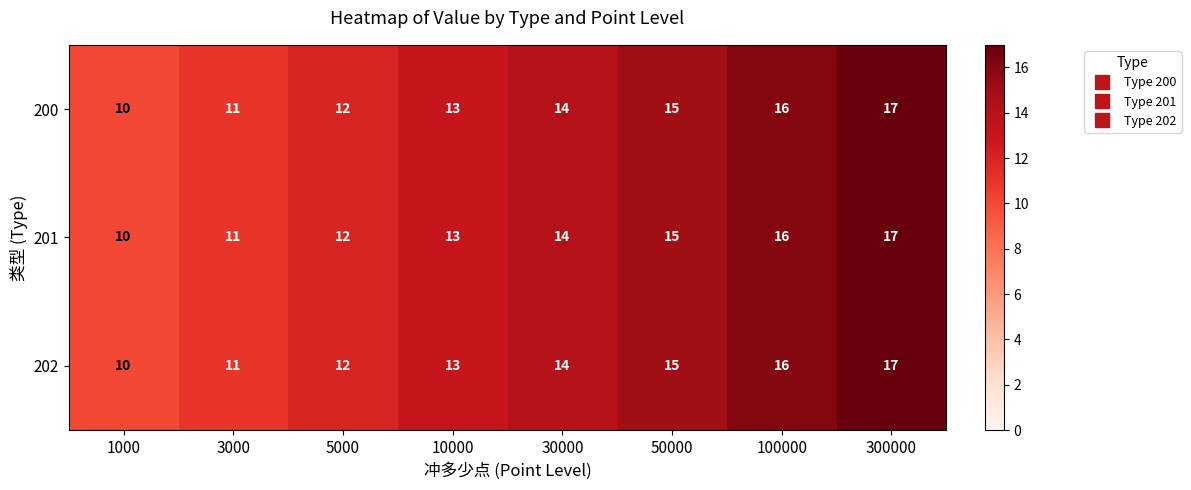

Where is 201 nearest to the value 13?

10000